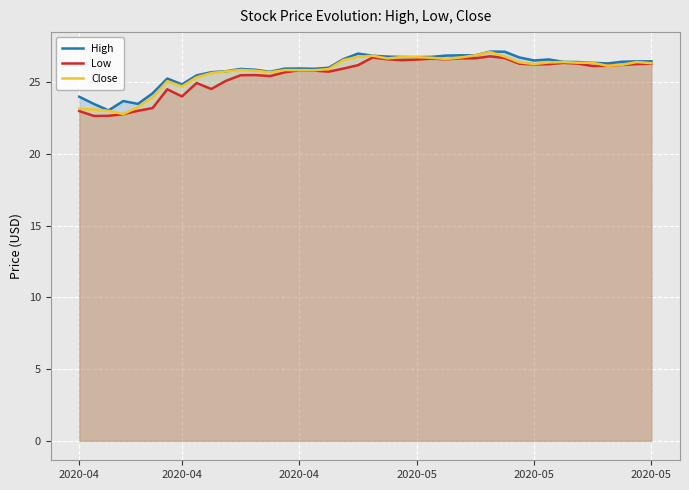

What is the difference between the Low values at 12 and 30?

0.8